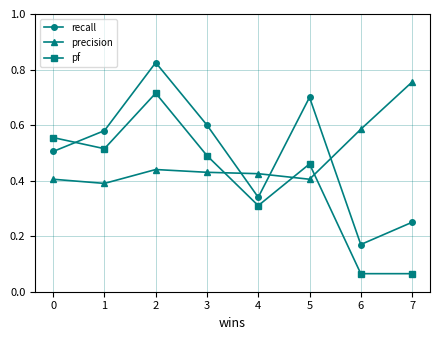

Which series changed the most between 1 and 7?

pf